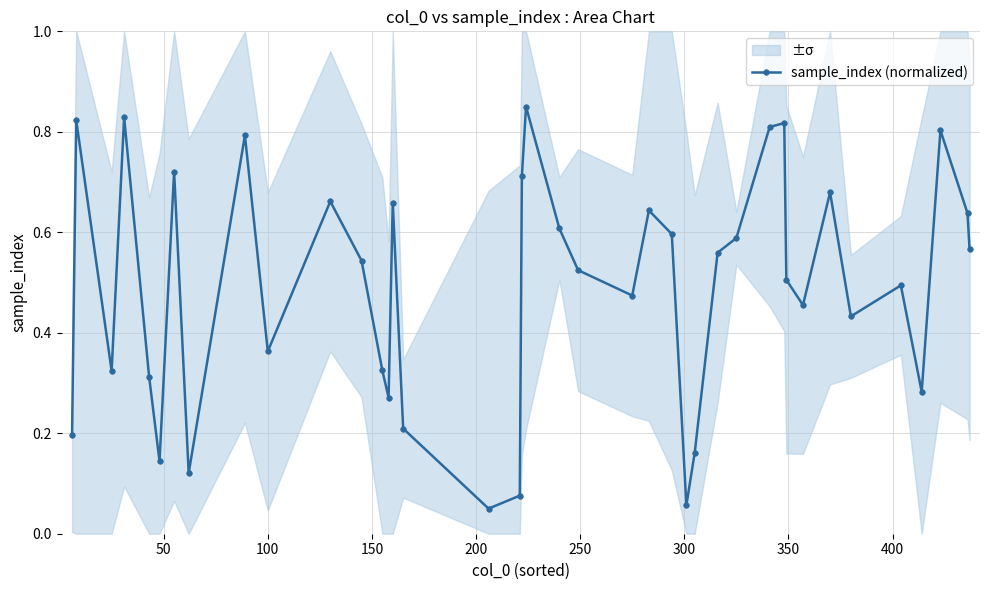

In sample_index (normalized), how many points are higher than both neighbors (excluding endpoints)?

12